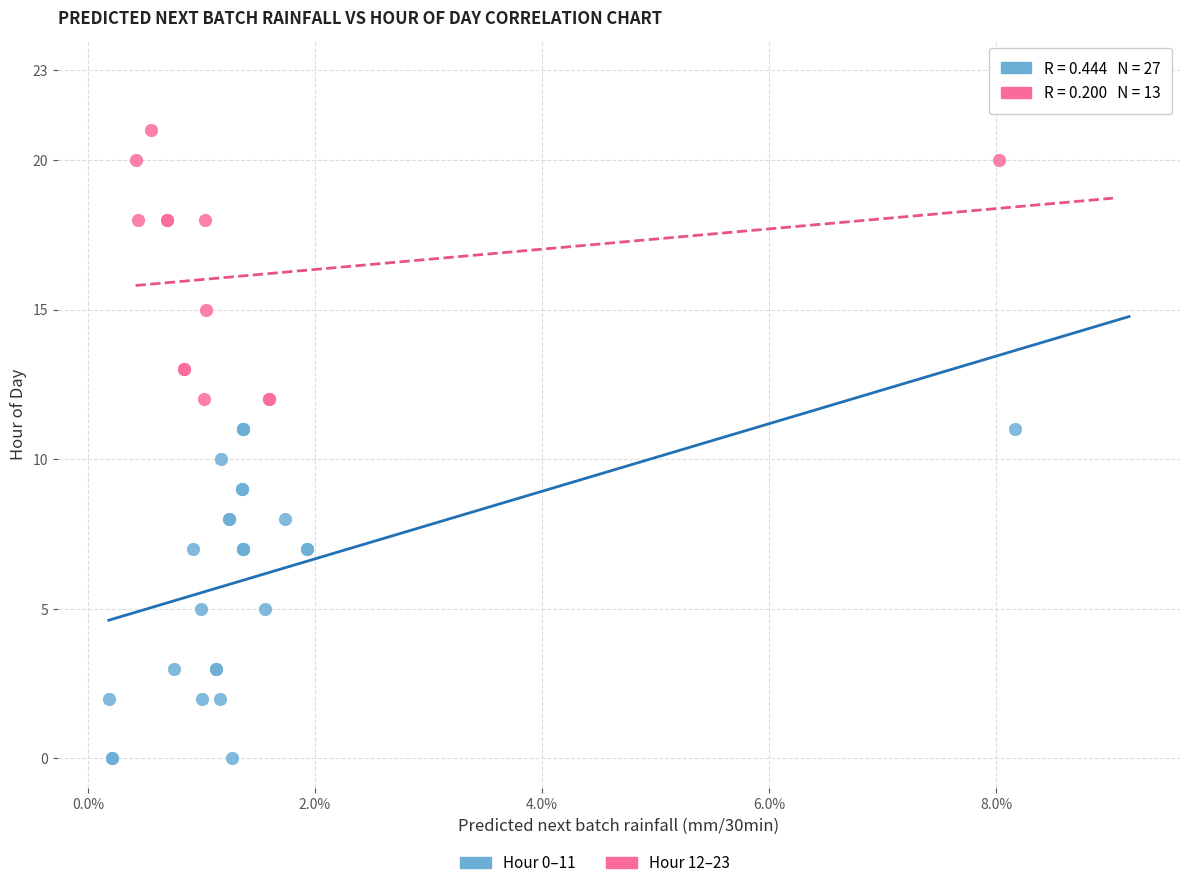

Which series contains the lowest Y value?

Hour 0–11